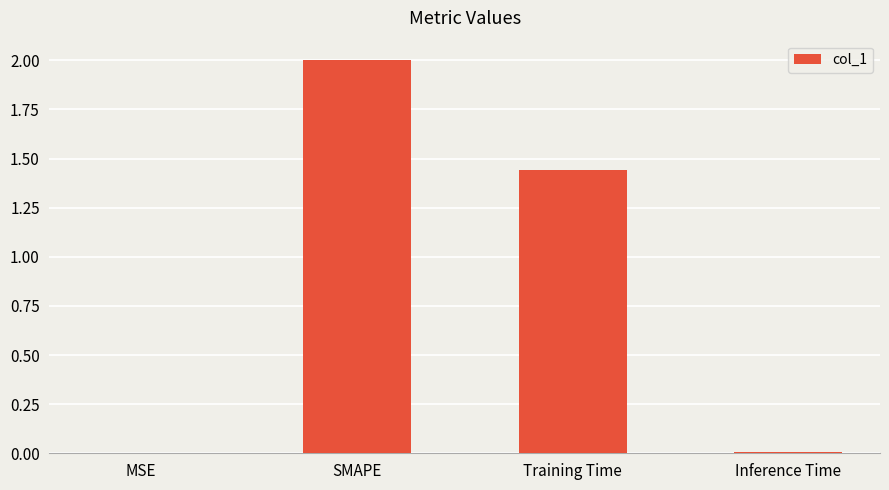

The value at Inference Time is 0.0. True or false?

True